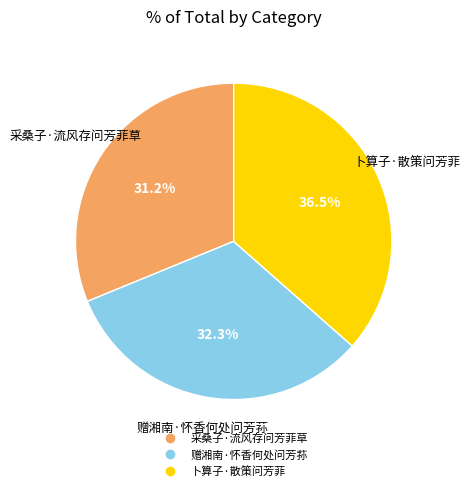

How many segments does this pie chart have?

3